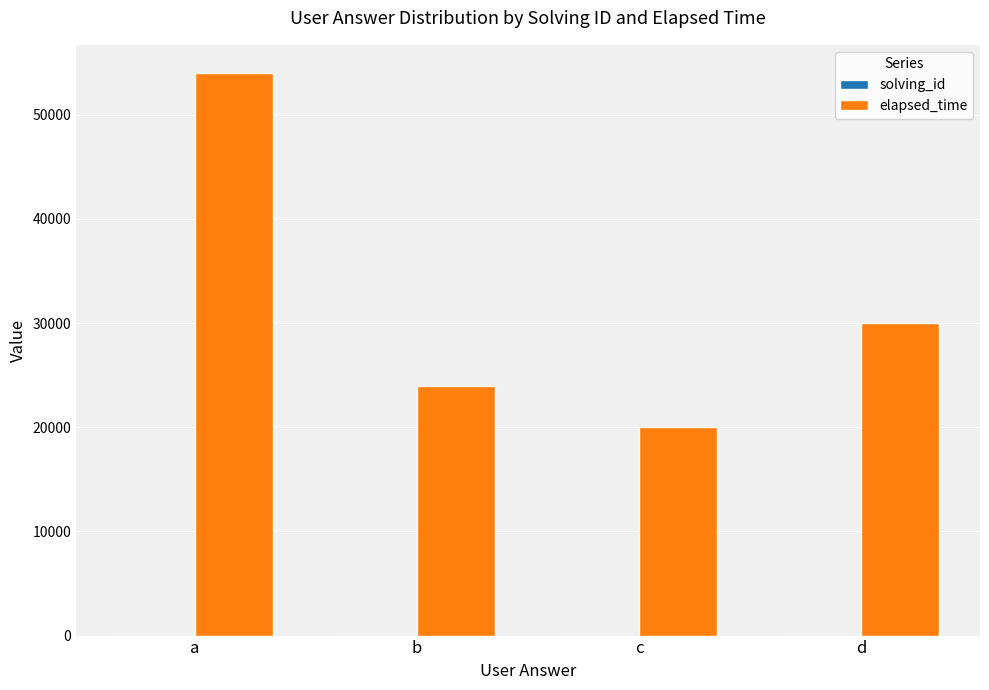

The value of elapsed_time at c is 35562. True or false?

False